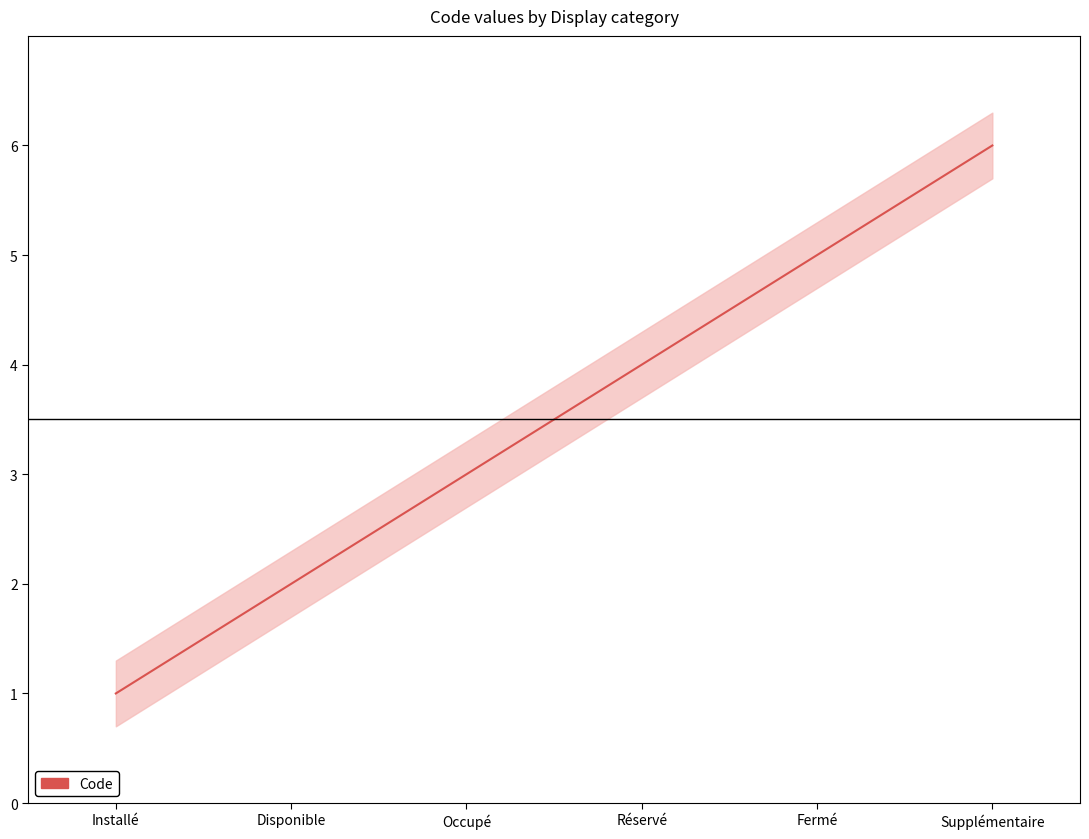

How many data points does each series have?

6